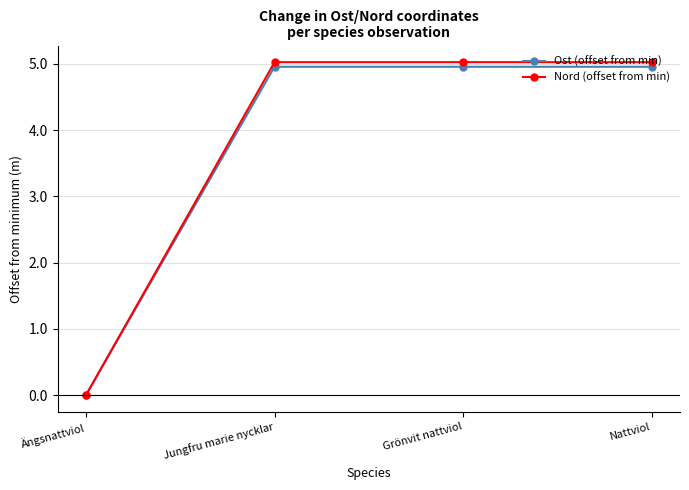

How many values in the Nord (offset from min) series are below 5?

1